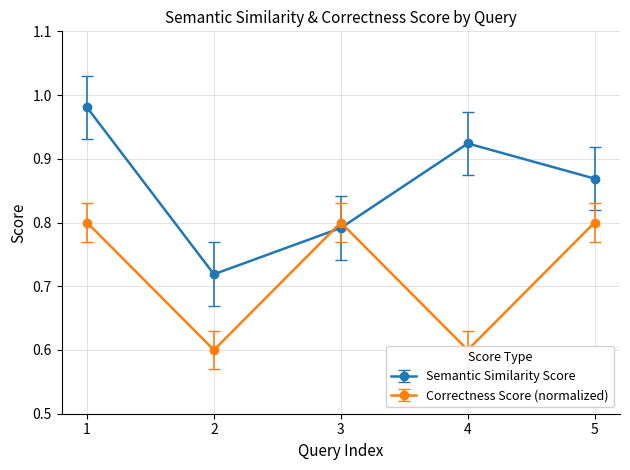

List the labels in order of Semantic Similarity Score value, smallest first.

2, 3, 5, 4, 1